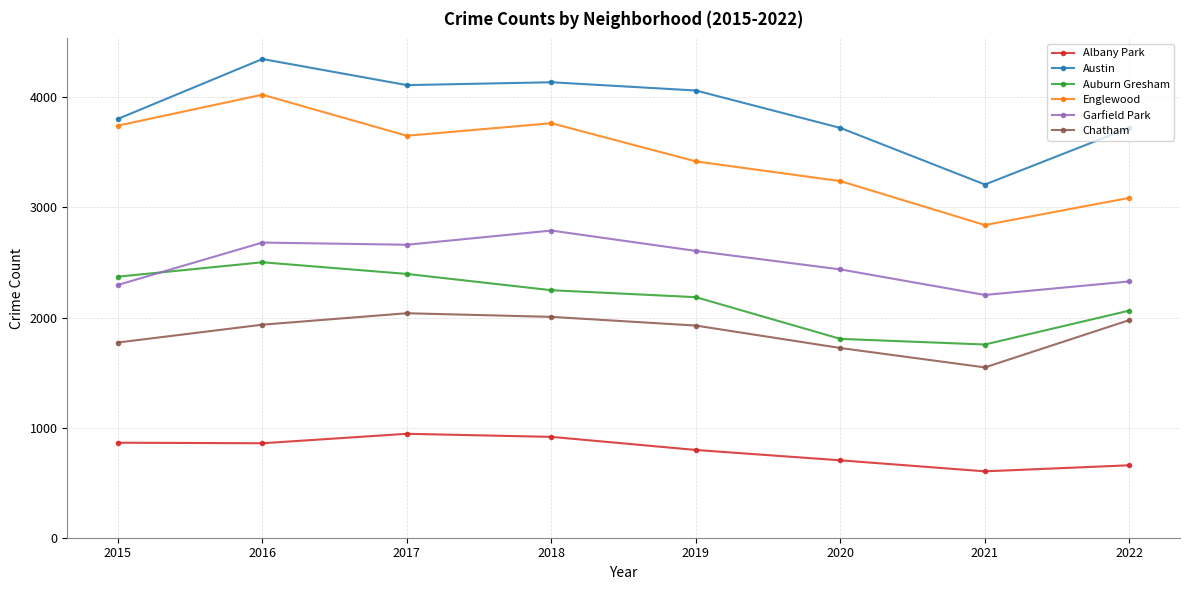

At which label does Auburn Gresham first exceed 2248?

2015